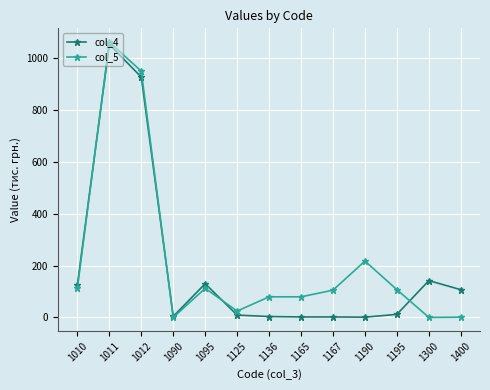

Is the value of col_4 at 1125 greater than the value of col_5 at 1011?

No